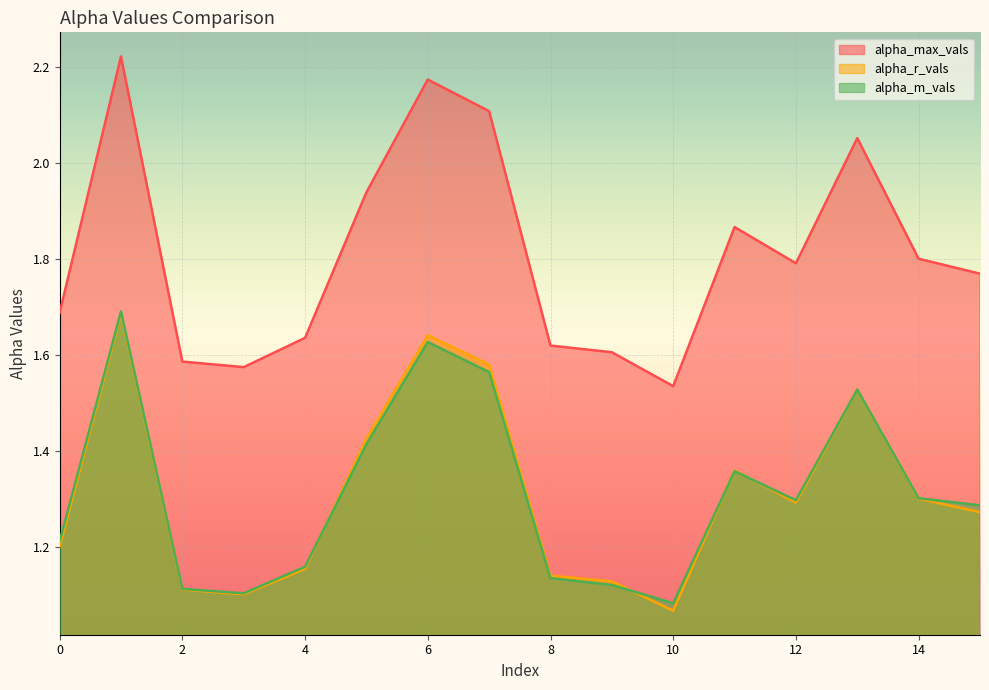

Which category has the lowest value across all series?

10